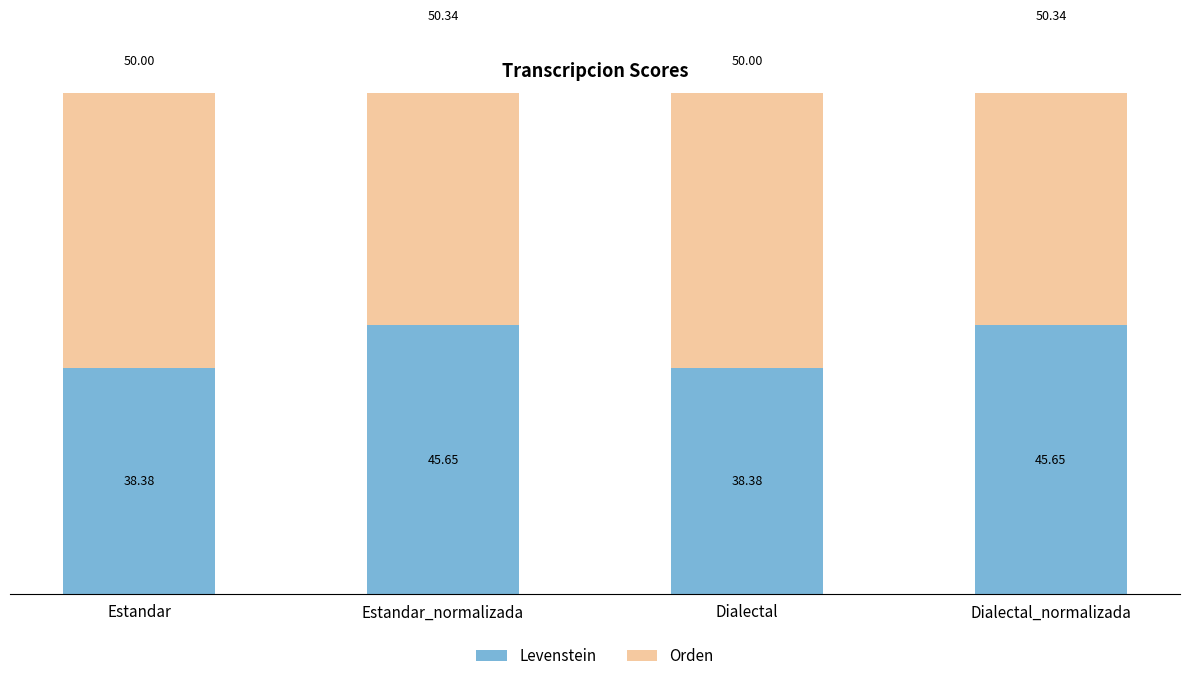

What is the sum of all Levenstein values?

168.1